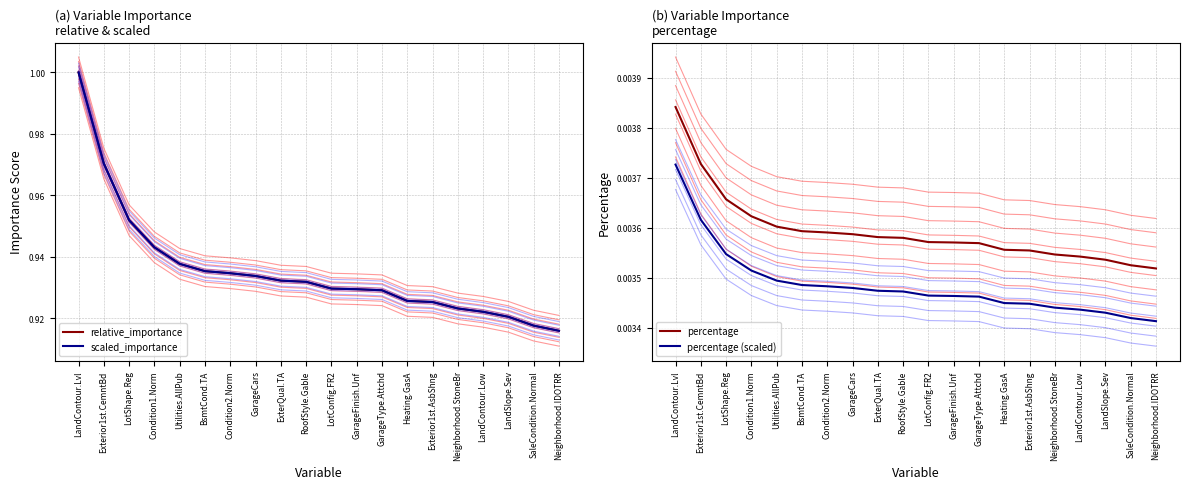

Reading right to left, transcribe all the data shown in this chart.

relative_importance: Neighborhood.IDOTRR=0.9	SaleCondition.Normal=0.9	LandSlope.Sev=0.9	LandContour.Low=0.9	Neighborhood.StoneBr=0.9	Exterior1st.AsbShng=0.9	Heating.GasA=0.9	GarageType.Attchd=0.9	GarageFinish.Unf=0.9	LotConfig.FR2=0.9	RoofStyle.Gable=0.9	ExterQual.TA=0.9	GarageCars=0.9	Condition2.Norm=0.9	BsmtCond.TA=0.9	Utilities.AllPub=0.9	Condition1.Norm=0.9	LotShape.Reg=1.0	Exterior1st.CemntBd=1.0	LandContour.Lvl=1.0
scaled_importance: Neighborhood.IDOTRR=0.9	SaleCondition.Normal=0.9	LandSlope.Sev=0.9	LandContour.Low=0.9	Neighborhood.StoneBr=0.9	Exterior1st.AsbShng=0.9	Heating.GasA=0.9	GarageType.Attchd=0.9	GarageFinish.Unf=0.9	LotConfig.FR2=0.9	RoofStyle.Gable=0.9	ExterQual.TA=0.9	GarageCars=0.9	Condition2.Norm=0.9	BsmtCond.TA=0.9	Utilities.AllPub=0.9	Condition1.Norm=0.9	LotShape.Reg=1.0	Exterior1st.CemntBd=1.0	LandContour.Lvl=1.0
percentage: Neighborhood.IDOTRR=0.0	SaleCondition.Normal=0.0	LandSlope.Sev=0.0	LandContour.Low=0.0	Neighborhood.StoneBr=0.0	Exterior1st.AsbShng=0.0	Heating.GasA=0.0	GarageType.Attchd=0.0	GarageFinish.Unf=0.0	LotConfig.FR2=0.0	RoofStyle.Gable=0.0	ExterQual.TA=0.0	GarageCars=0.0	Condition2.Norm=0.0	BsmtCond.TA=0.0	Utilities.AllPub=0.0	Condition1.Norm=0.0	LotShape.Reg=0.0	Exterior1st.CemntBd=0.0	LandContour.Lvl=0.0
percentage (scaled): Neighborhood.IDOTRR=0.0	SaleCondition.Normal=0.0	LandSlope.Sev=0.0	LandContour.Low=0.0	Neighborhood.StoneBr=0.0	Exterior1st.AsbShng=0.0	Heating.GasA=0.0	GarageType.Attchd=0.0	GarageFinish.Unf=0.0	LotConfig.FR2=0.0	RoofStyle.Gable=0.0	ExterQual.TA=0.0	GarageCars=0.0	Condition2.Norm=0.0	BsmtCond.TA=0.0	Utilities.AllPub=0.0	Condition1.Norm=0.0	LotShape.Reg=0.0	Exterior1st.CemntBd=0.0	LandContour.Lvl=0.0